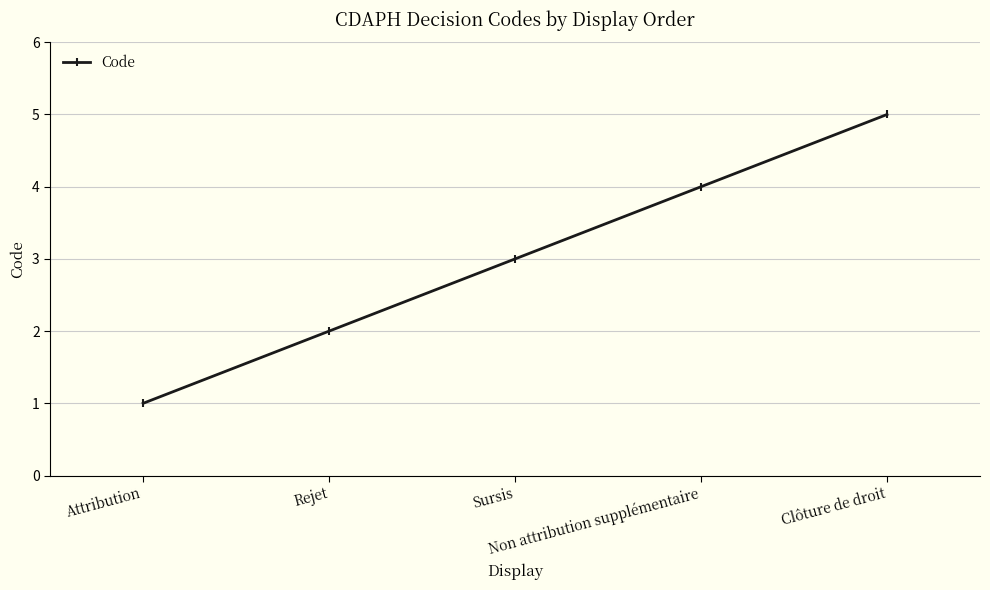

Which has a higher value, Attribution or Non attribution supplémentaire?

Non attribution supplémentaire